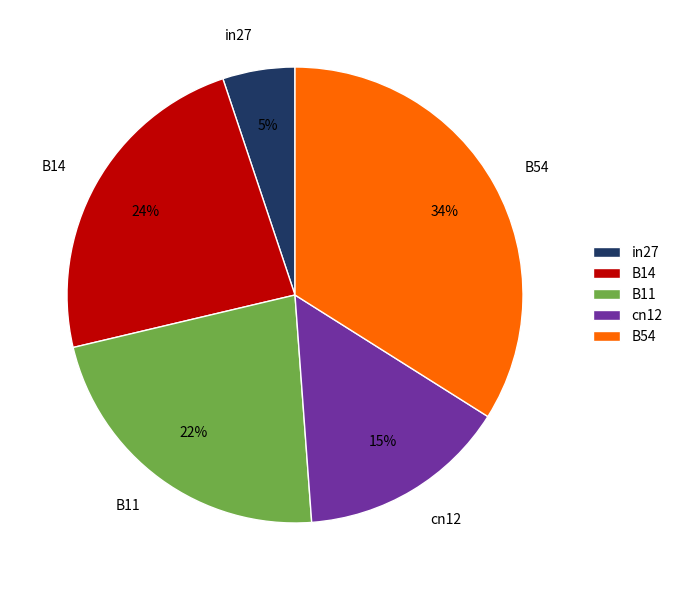

To the nearest percent, what percentage of the pie is B14?

24%